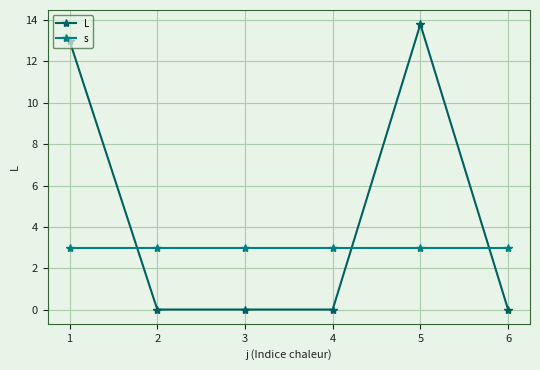

At which category does the chart reach its peak across all series?

5